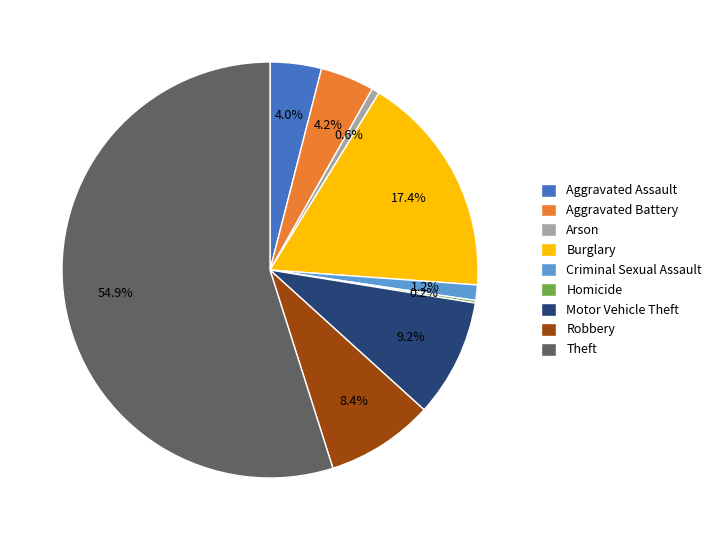

Between Burglary and Motor Vehicle Theft, which is larger?

Burglary